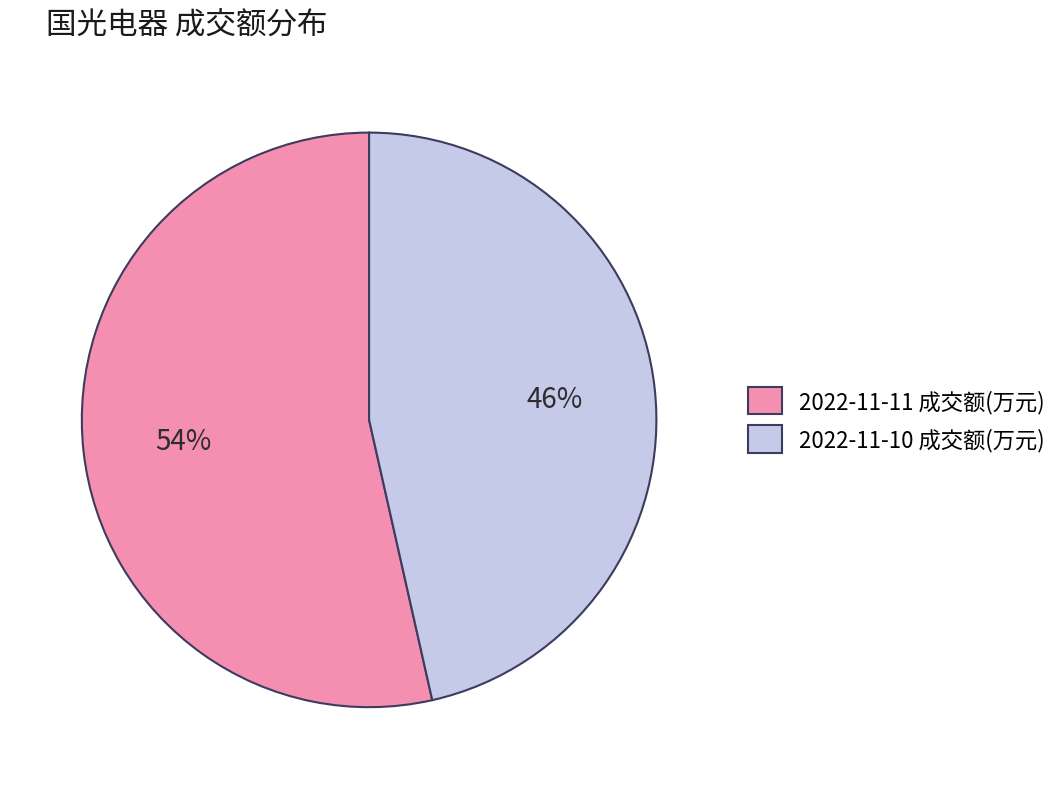

Which slice represents more than half of the pie?

2022-11-11 成交额(万元)